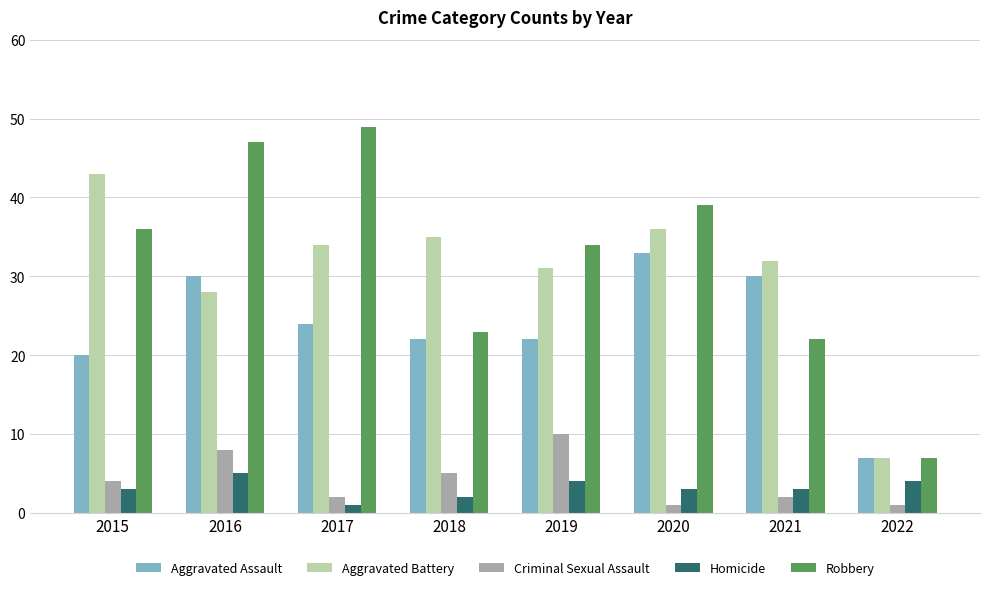

What is the difference between the maximum and minimum values in the Criminal Sexual Assault series?

9